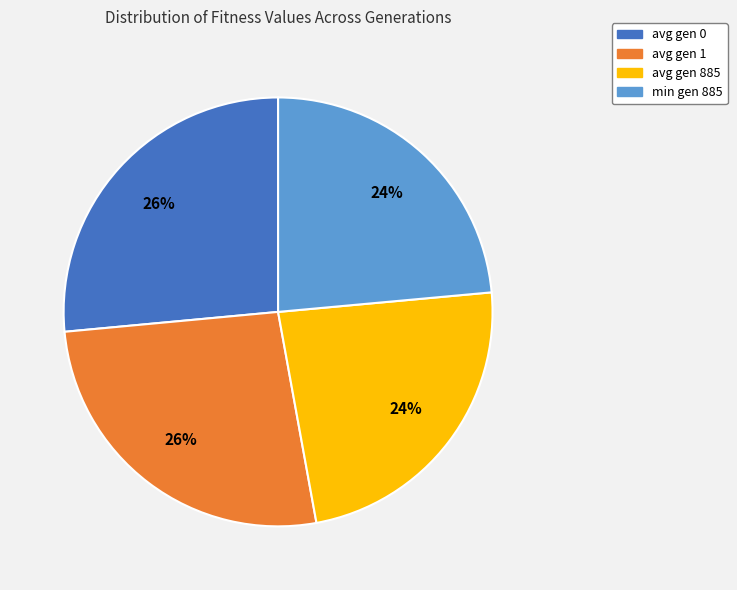

Is avg gen 0 the majority of the pie?

No